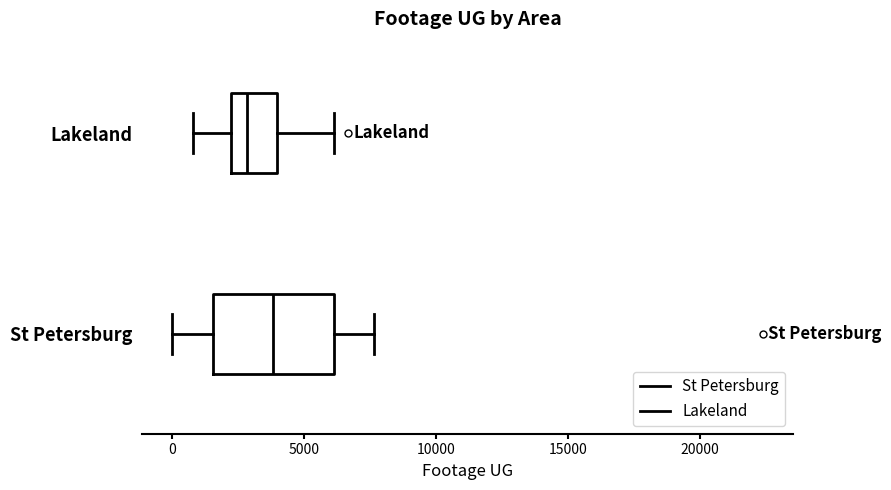

Reading bottom to top, transcribe this box plot: for each box, give where its median line is, the range the box spans, and where its two whiskers end, as read against the x-axis. The values are not printed on the chart, so give them approximately, as read against the axis.

St Petersburg: median 4000, box 1500 to 6000, whiskers 0 to 7500
Lakeland: median 3000, box 2000 to 4000, whiskers 1000 to 6000